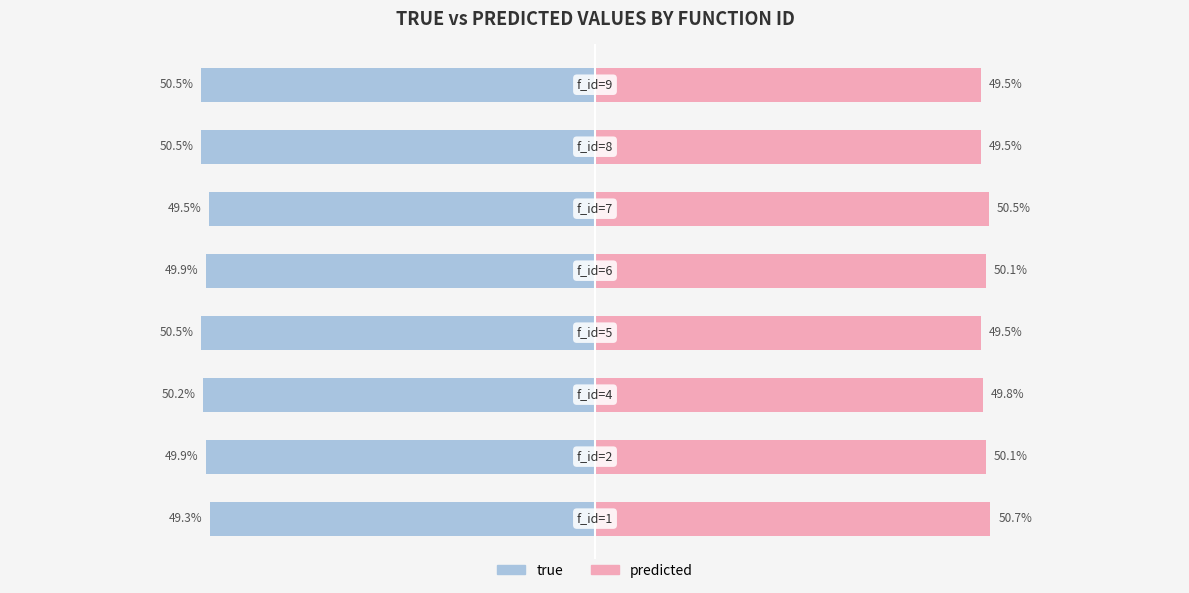

Which series has the largest range (max minus min)?

true